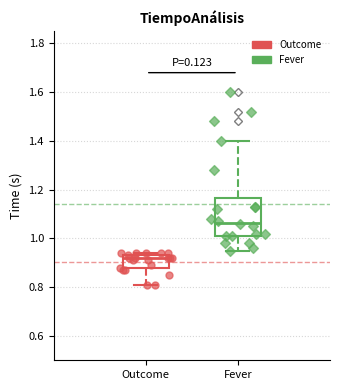

Reading left to right, transcribe this box plot: for each box, give where its median line is, the range the box spans, and where its two whiskers end, as read against the y-axis. The values are not printed on the chart, so give them approximately, as read against the axis.

Outcome: median 0.92, box 0.88 to 0.94, whiskers 0.82 to 0.94 (just above the box's upper edge)
Fever: median 1.06, box 1.02 to 1.16, whiskers 0.96 to 1.40